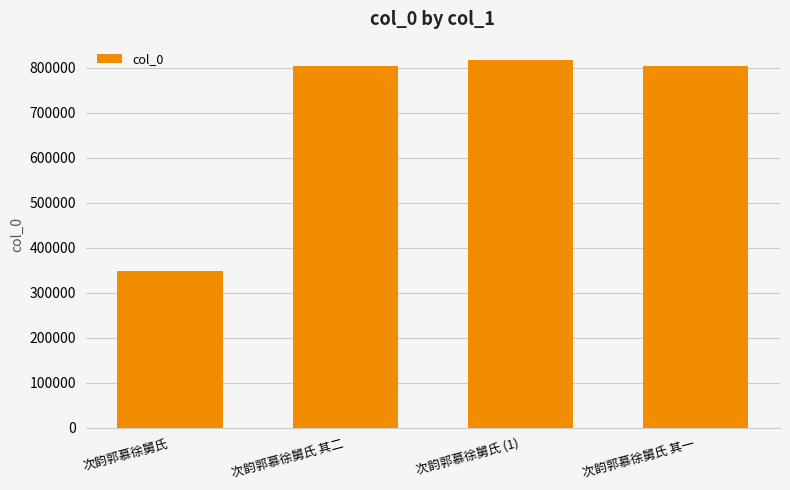

What is the value of the 1st bar from the left?

348479